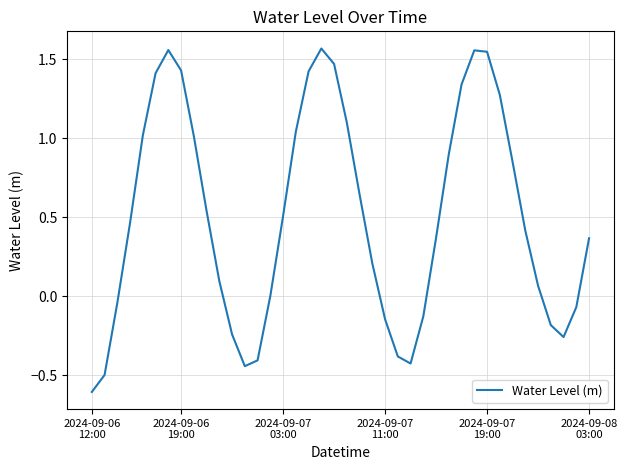

Count the number of data series in this chart.

1